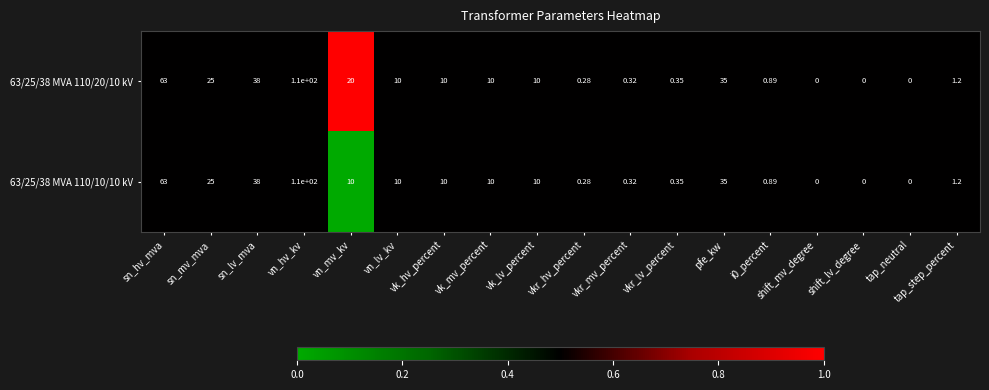

Is the value of 63/25/38 MVA 110/20/10 kV at vkr_mv_percent greater than the value of 63/25/38 MVA 110/10/10 kV at vk_lv_percent?

No